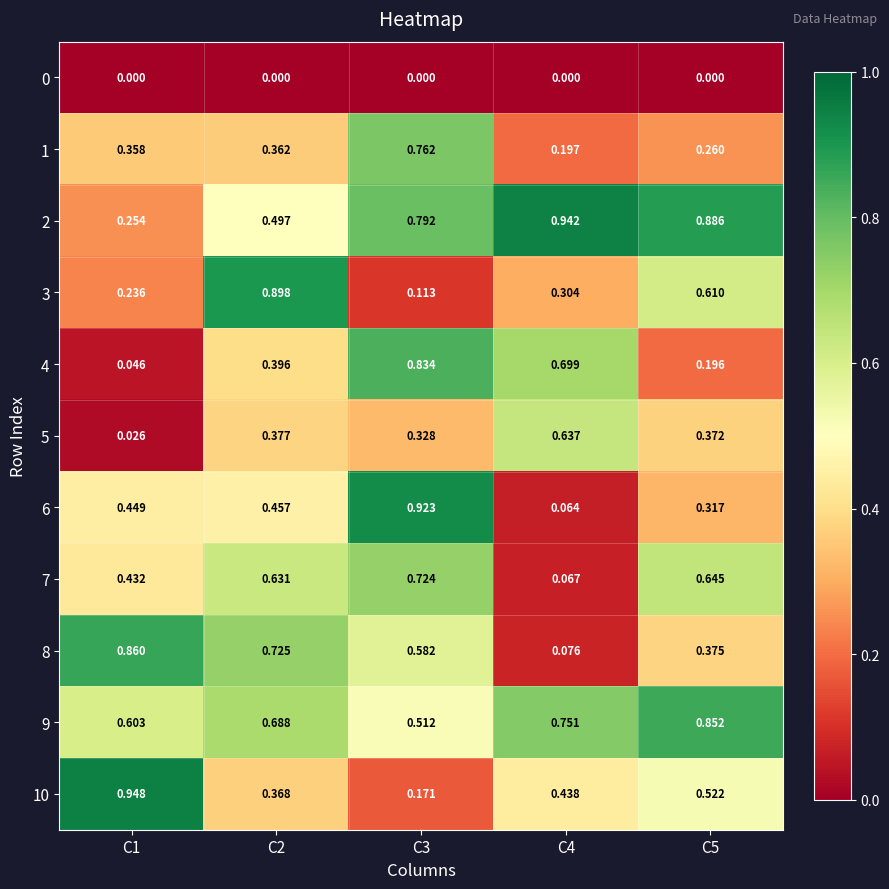

Is the value of 6 at C3 greater than the value of 2 at C2?

Yes